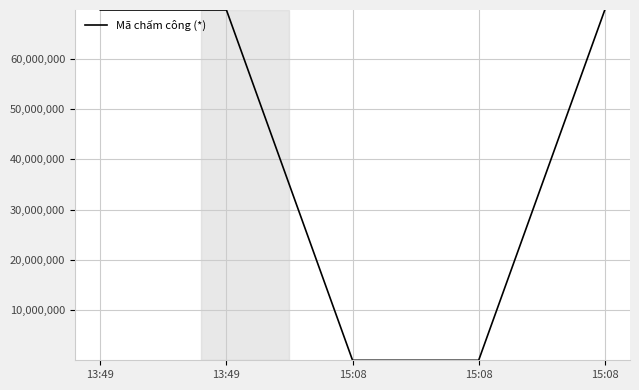

How many lines are shown in the chart?

1